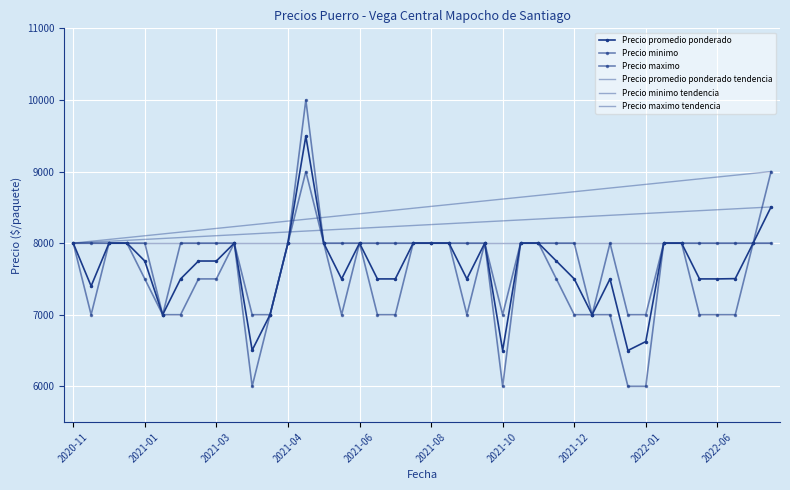

Is the value of Precio minimo at 2021-10-22 greater than the value of Precio promedio ponderado at 2021-08-20?

No